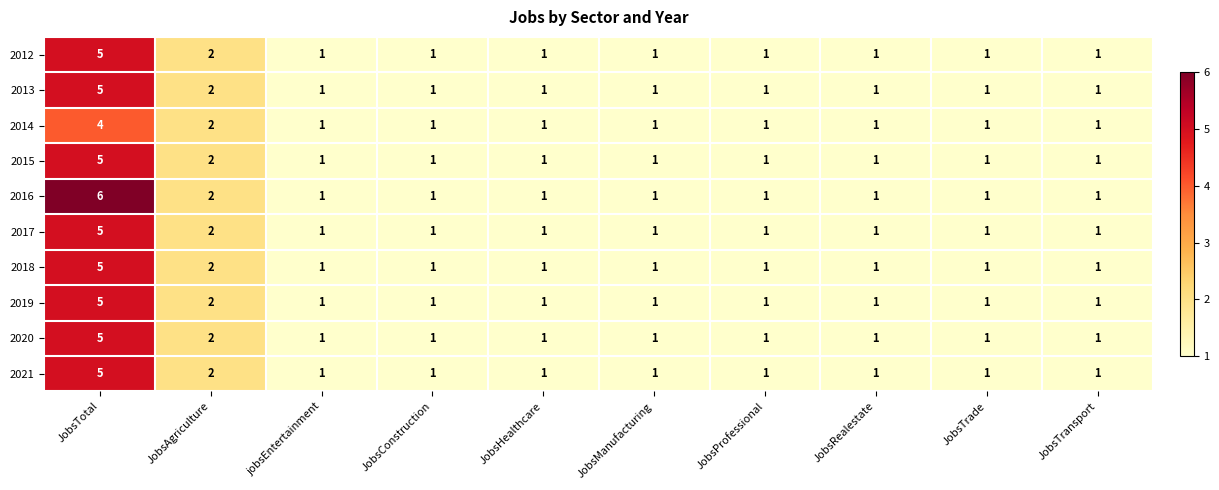

How many categories are shown in the chart?

10